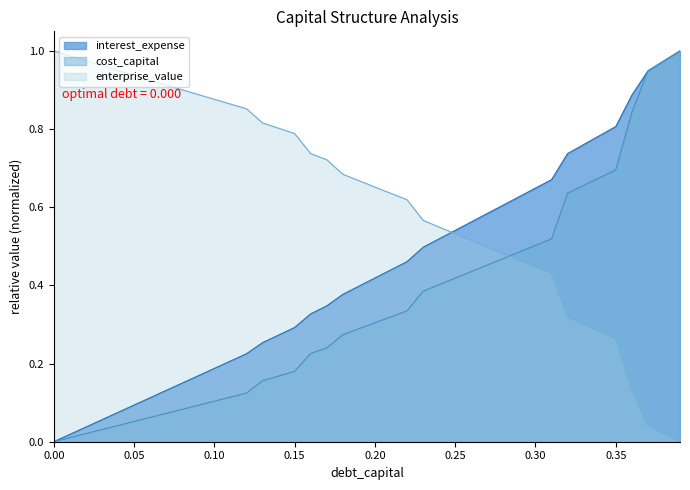

Which series has the largest total across all categories?

enterprise_value